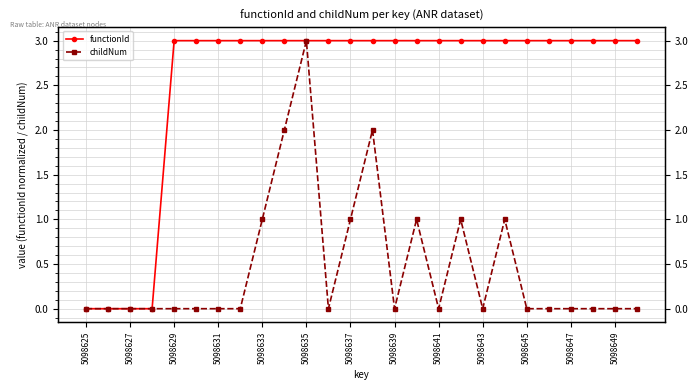

At 15, list the series in order from smallest to largest.

childNum, functionId